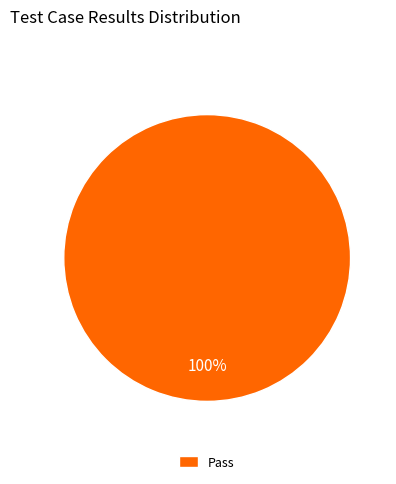

Which category accounts for the majority?

Pass